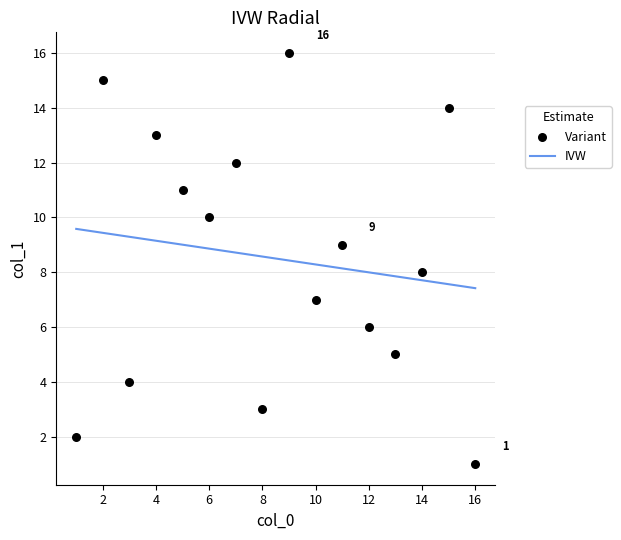

What is the range of Y values (max minus min)?

15